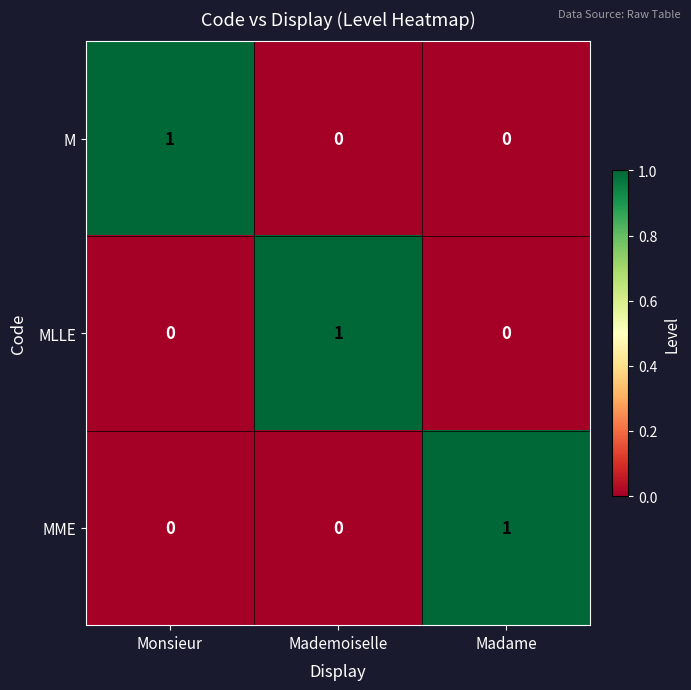

Which category has the highest value in the M series?

Monsieur